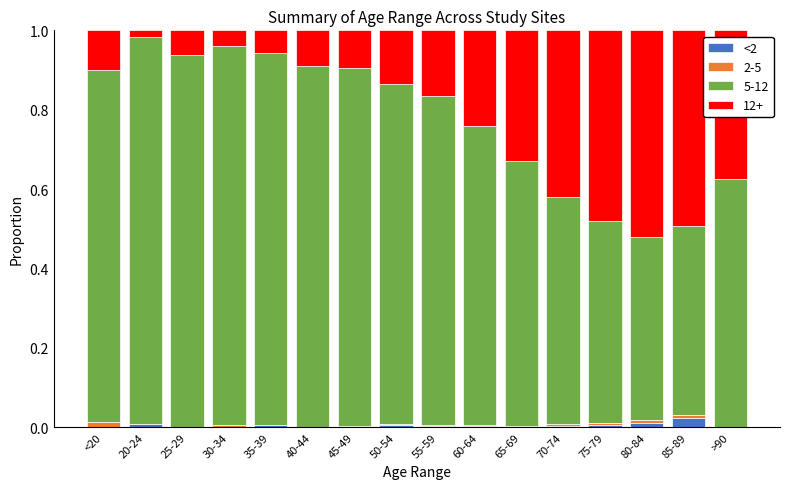

Are the bars grouped side by side (vs. stacked)?

No